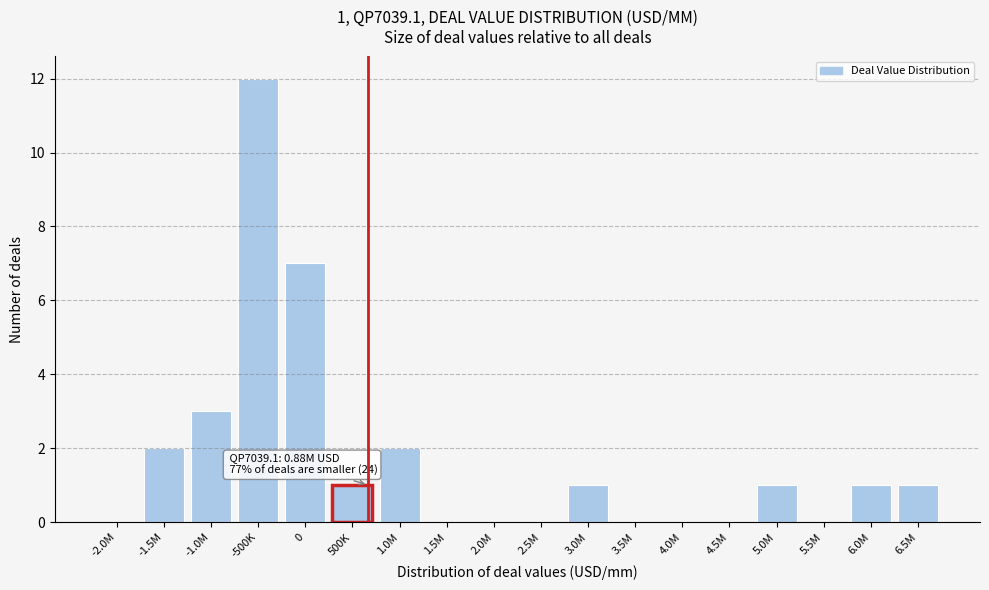

Reading left to right, list all the values displayed in this chart.

-2.0M=0	-1.5M=2	-1.0M=3	-500K=12	0=7	500K=1	1.0M=2	1.5M=0	2.0M=0	2.5M=0	3.0M=1	3.5M=0	4.0M=0	4.5M=0	5.0M=1	5.5M=0	6.0M=1	6.5M=1